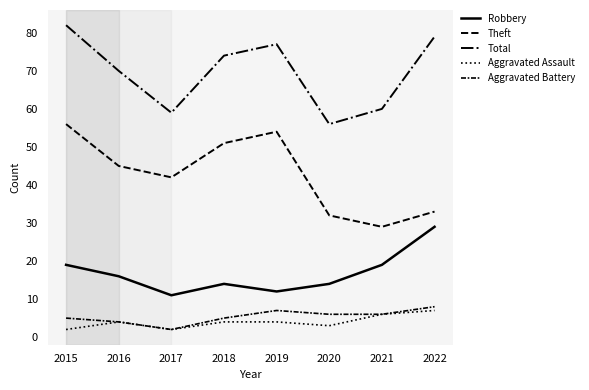

Count the number of data series in this chart.

5